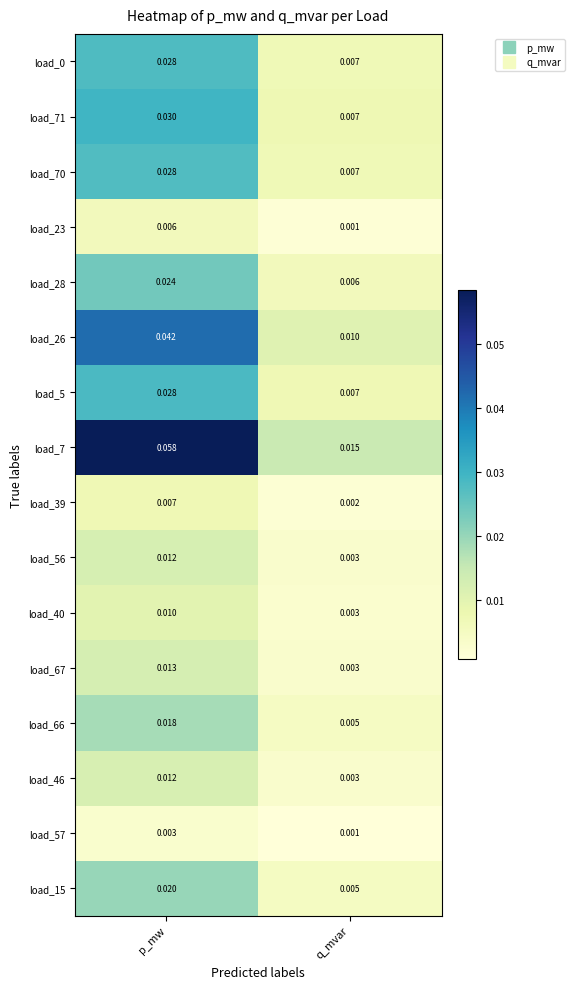

Is the value of load_66 at q_mvar greater than the value of load_71 at p_mw?

No